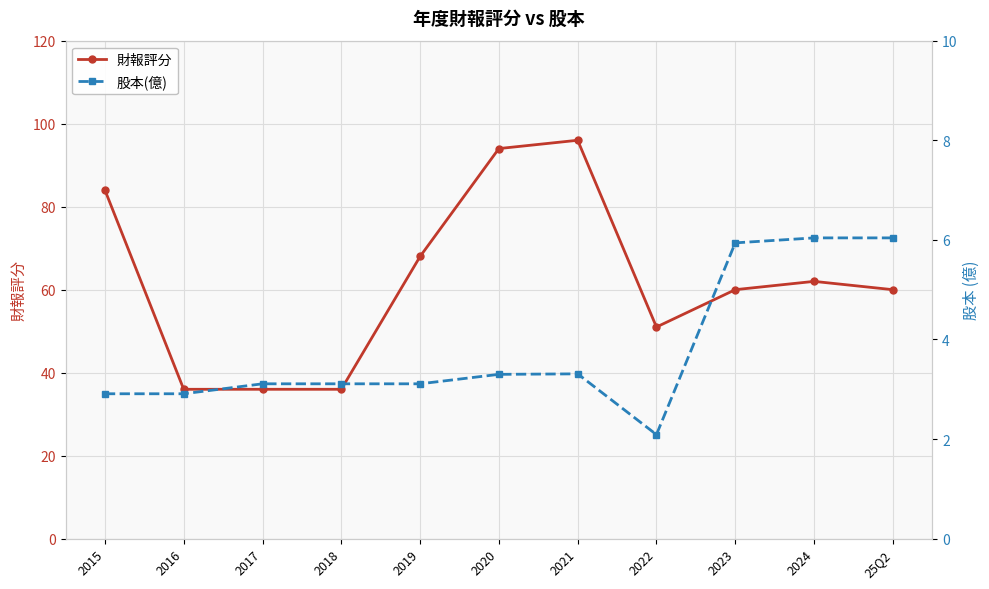

How many data points in 財報評分 are above 60?

5